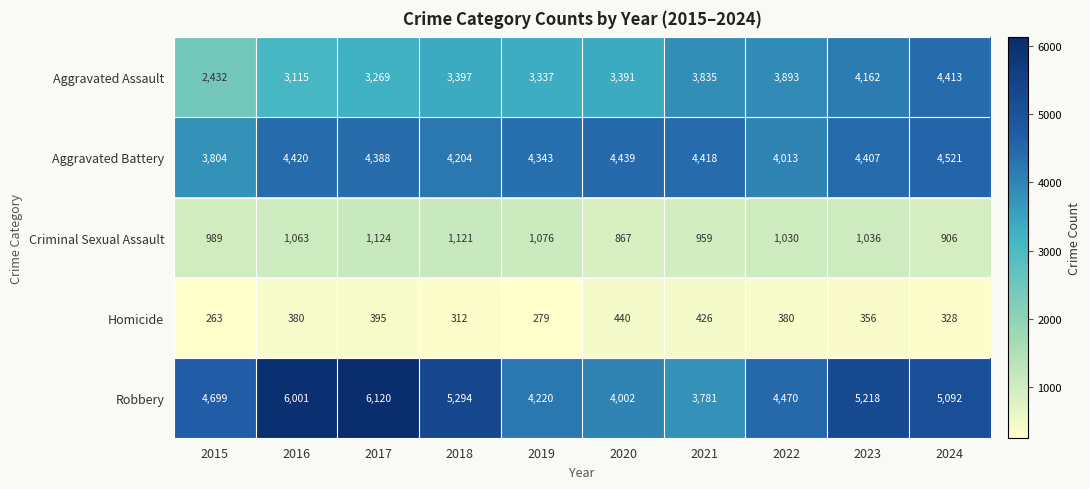

What is the highest value of the Aggravated Battery series?

4521